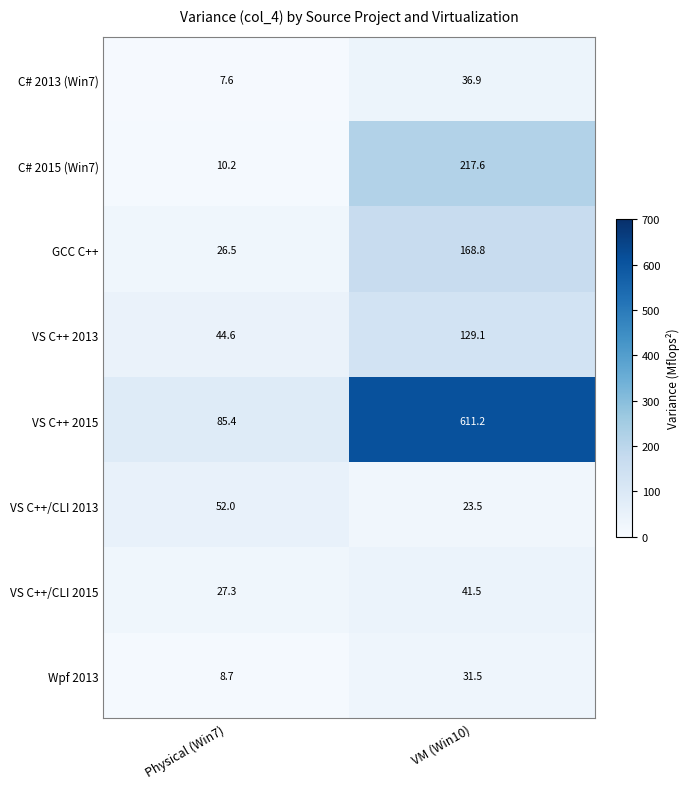

Where is C# 2013 (Win7) nearest to the value 22?

Physical (Win7)